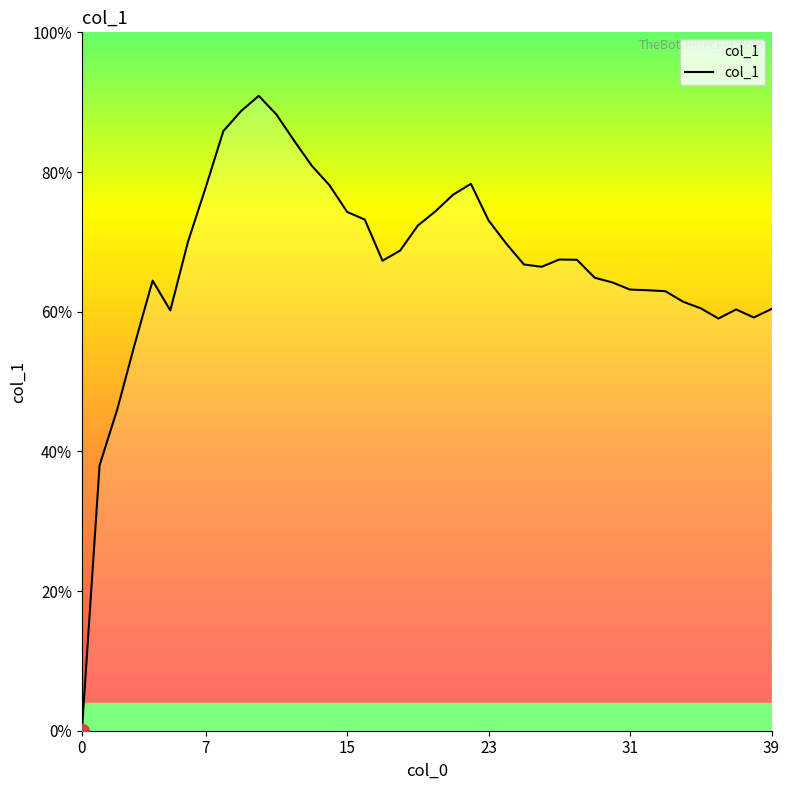

Does the chart display data point markers on the line(s)?

No